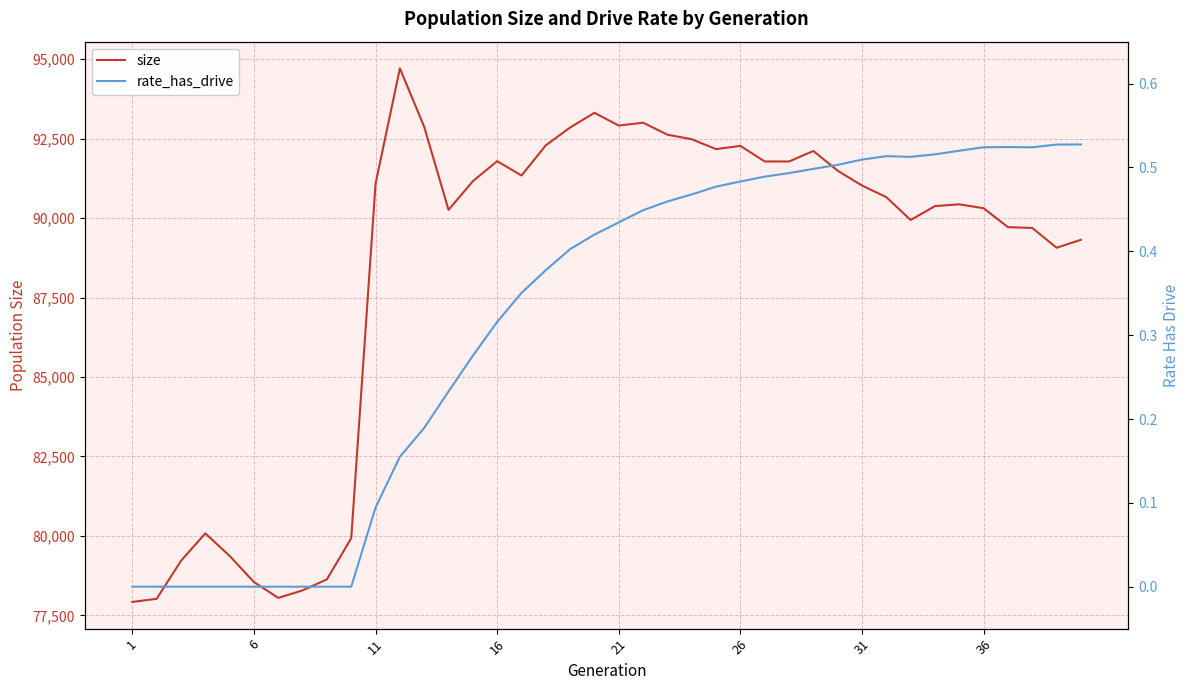

What is the difference between the second highest and second lowest values in the size series?

15289